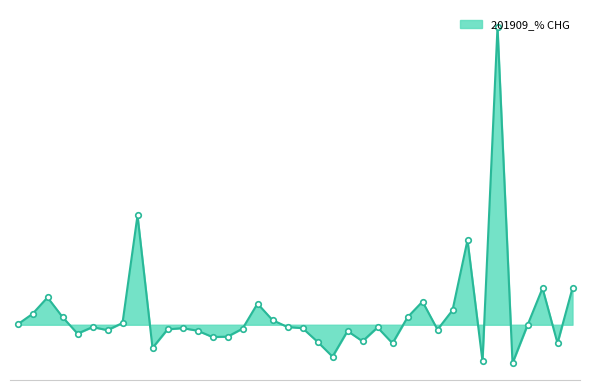

How many interior local valleys (lower than both neighbors) does the data have?

11